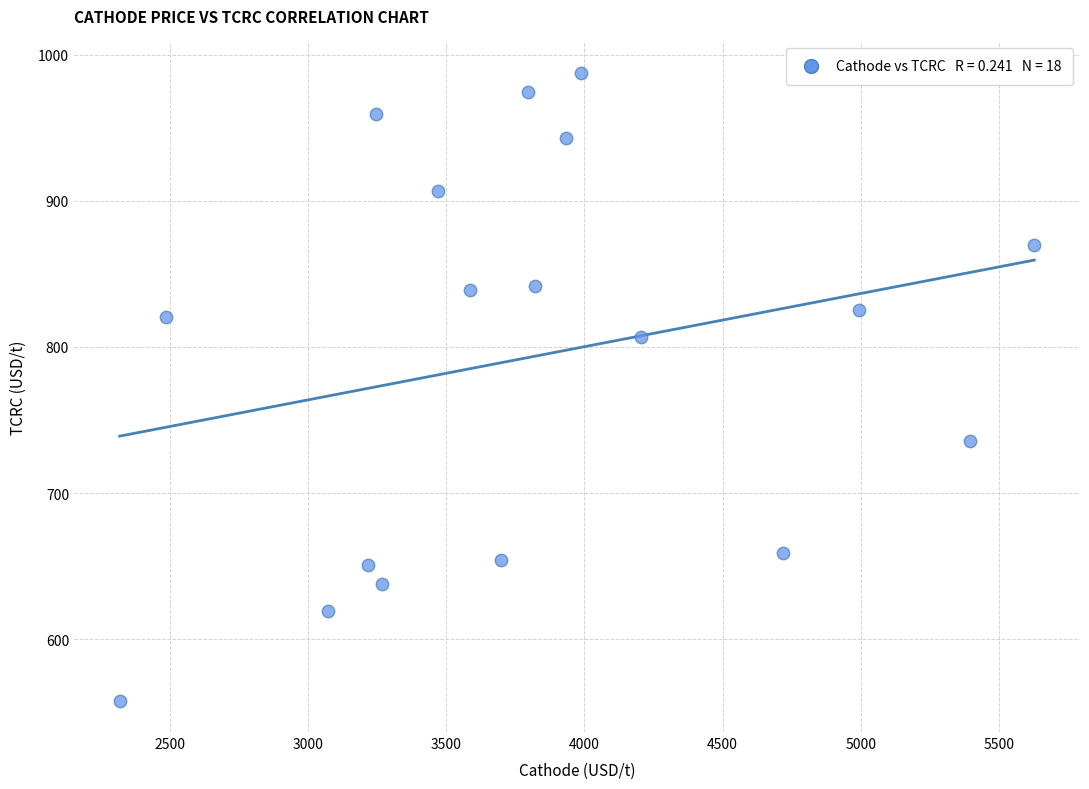

What is the range of X values (max minus min)?

3309.9